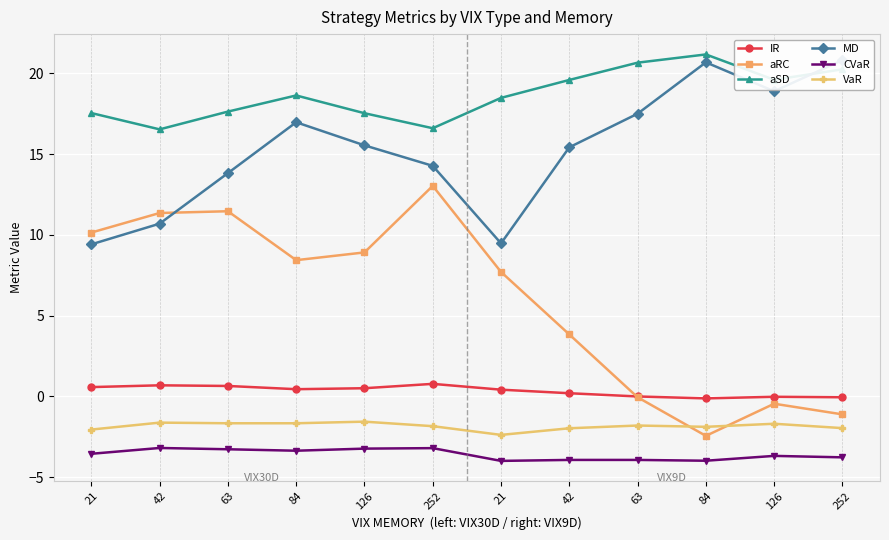

Between 252 and 21, which is larger?

21